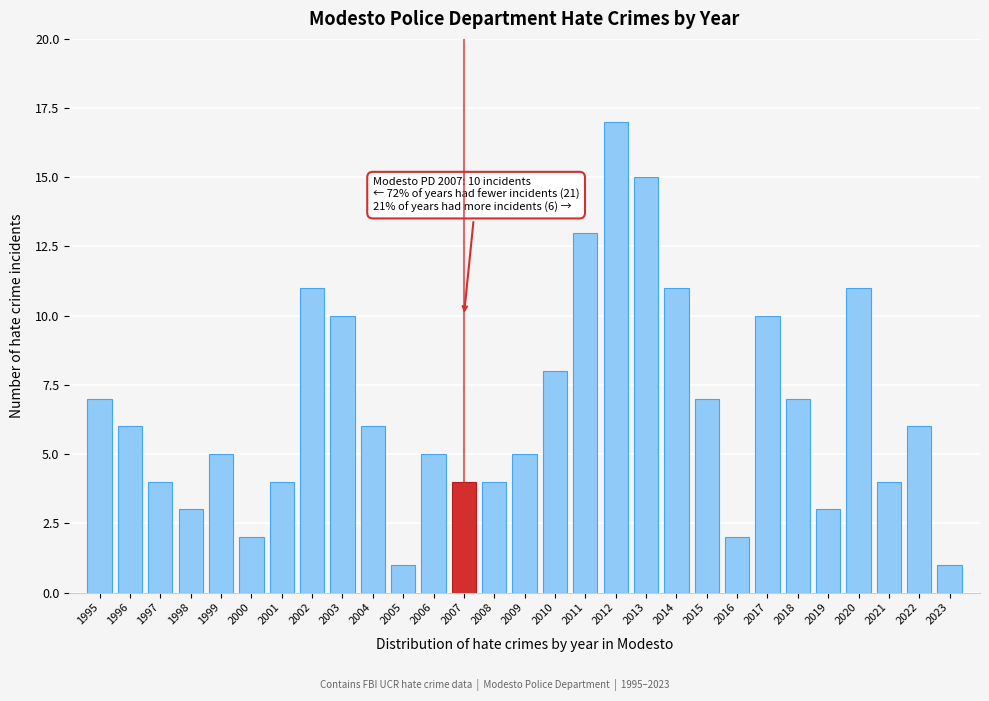

Reading left to right, extract all data points from this chart.

1995=7	1996=6	1997=4	1998=3	1999=5	2000=2	2001=4	2002=11	2003=10	2004=6	2005=1	2006=5	2007=4	2008=4	2009=5	2010=8	2011=13	2012=17	2013=15	2014=11	2015=7	2016=2	2017=10	2018=7	2019=3	2020=11	2021=4	2022=6	2023=1